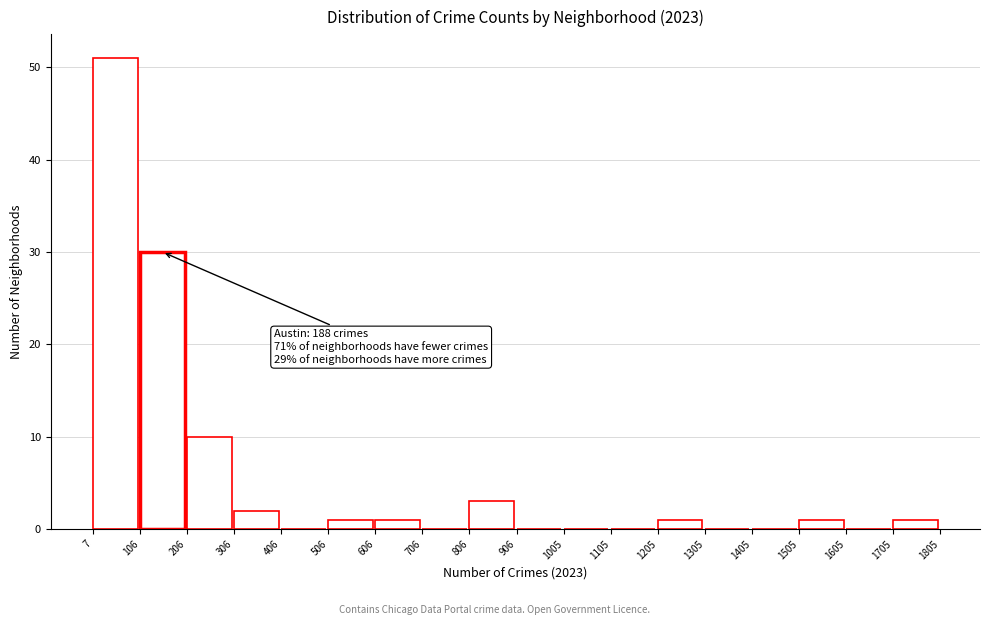

Over which range of the x-axis is the bar tallest?

7 to 106